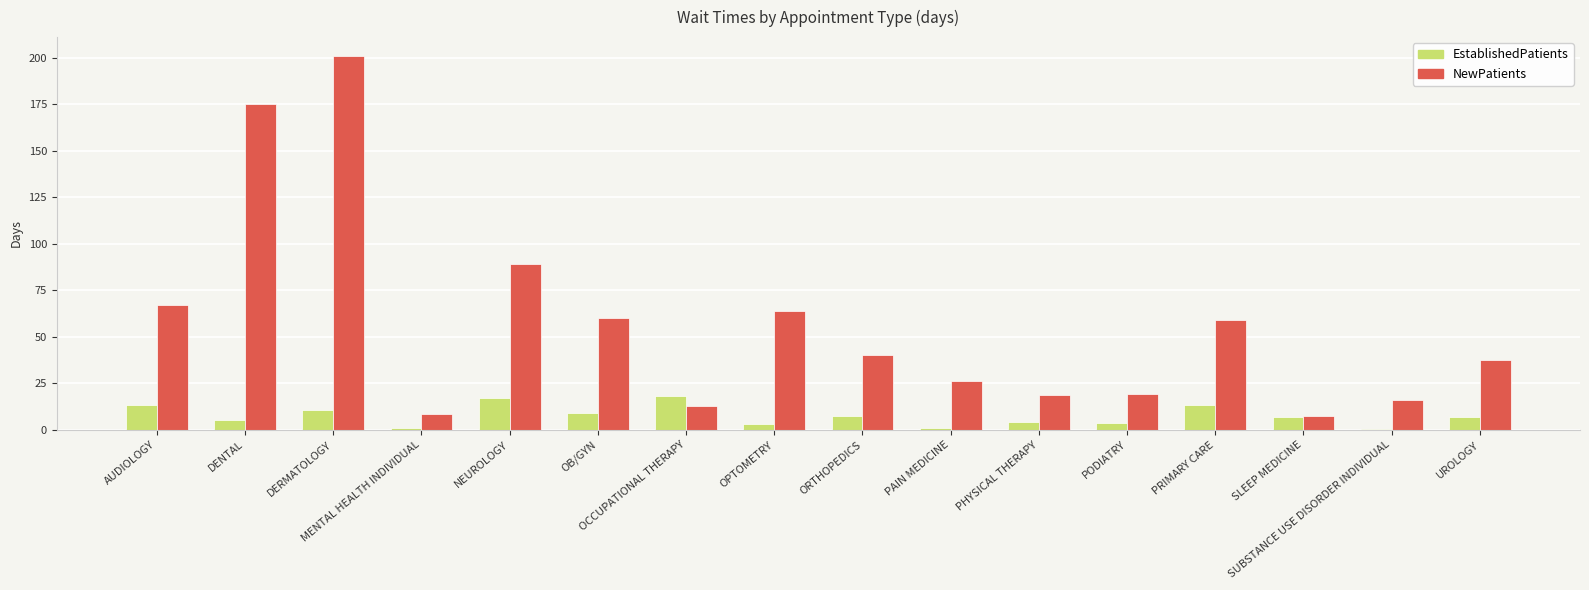

Which series has the largest total across all categories?

NewPatients